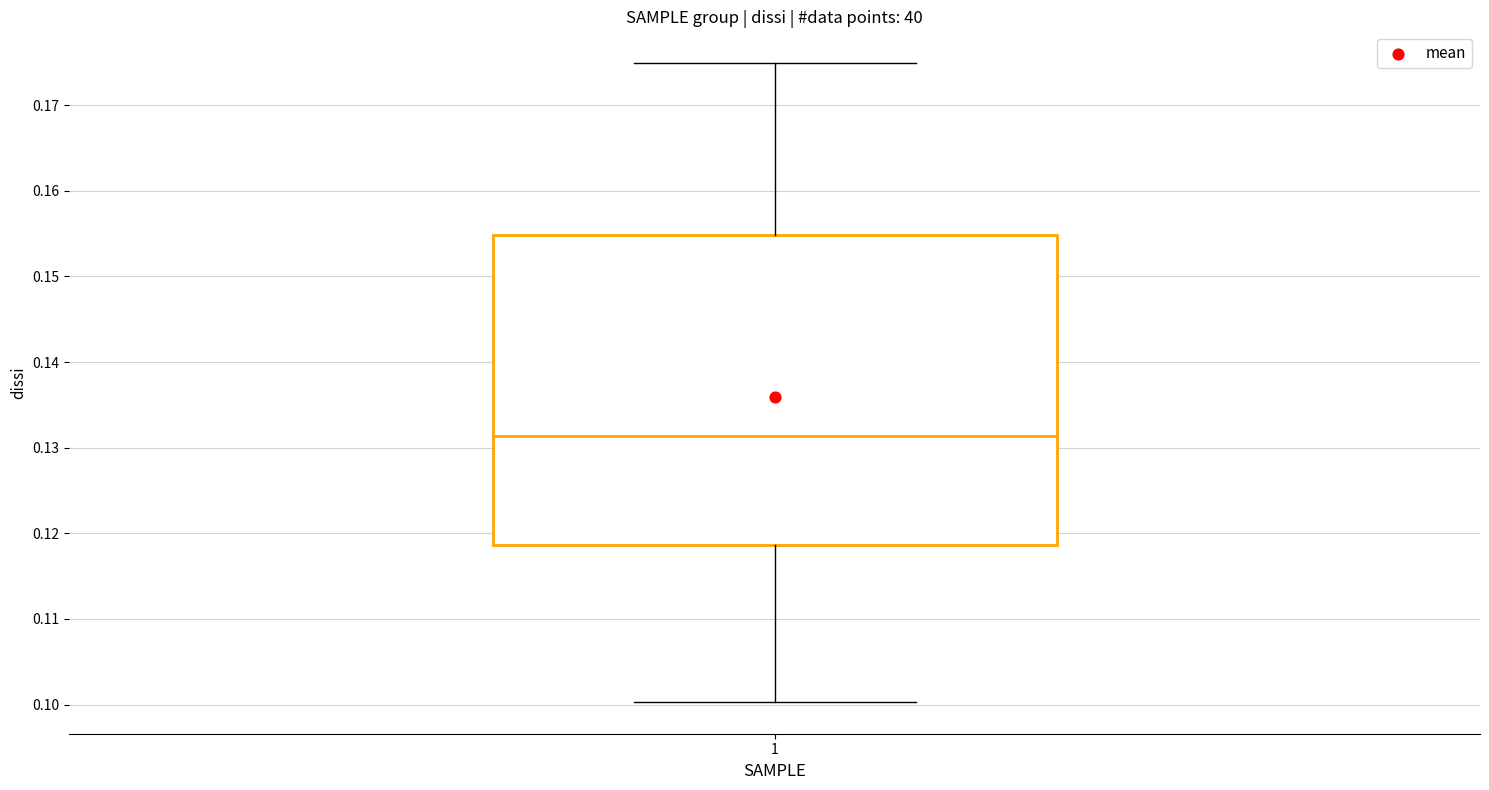

Read this box plot against the y-axis: the position of the median line, the range covered by the box, and the ends of both whiskers. The values are not printed on the chart, so give them approximately, as read against the axis.

median 0.131, box 0.119 to 0.155, whiskers 0.100 to 0.175